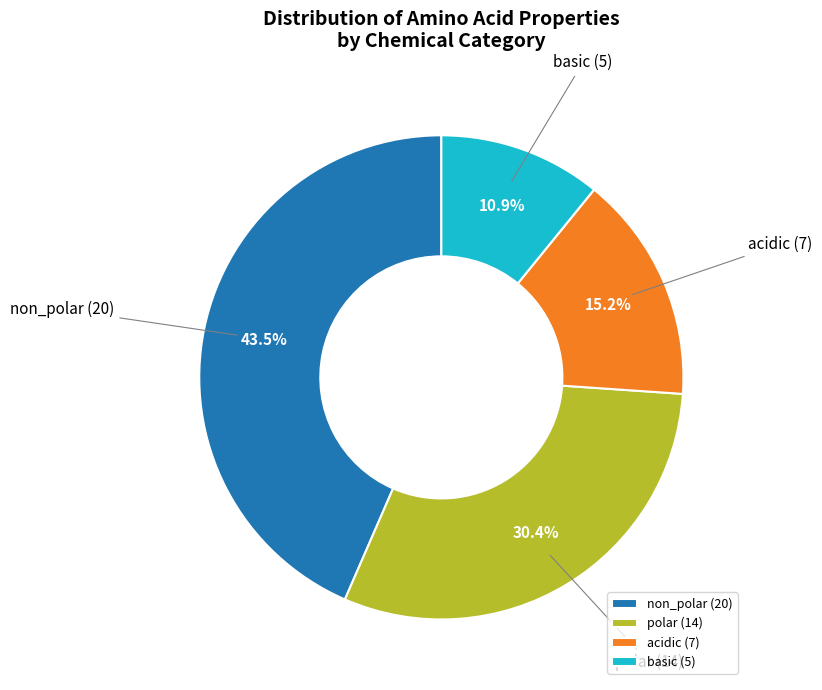

How many segments does this pie chart have?

4